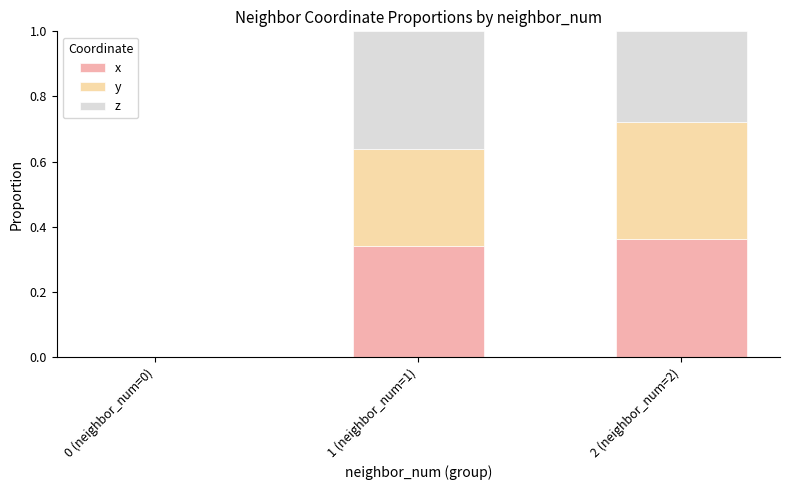

At which label does x reach its peak?

2 (neighbor_num=2)